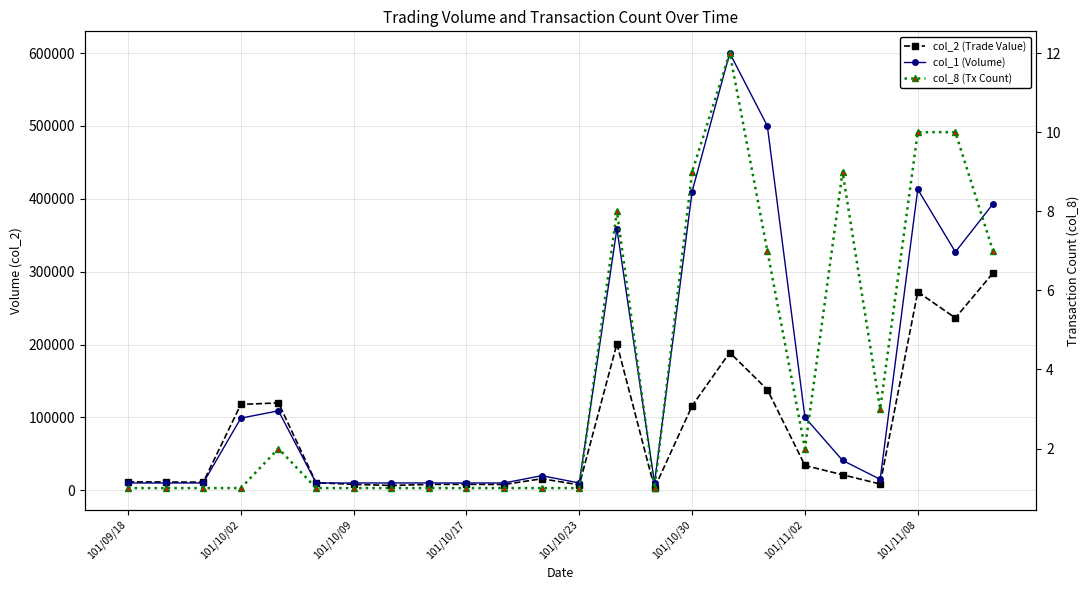

What is the difference between the col_2 (Trade Value) values at 101/10/09 and 101/11/02?

25920